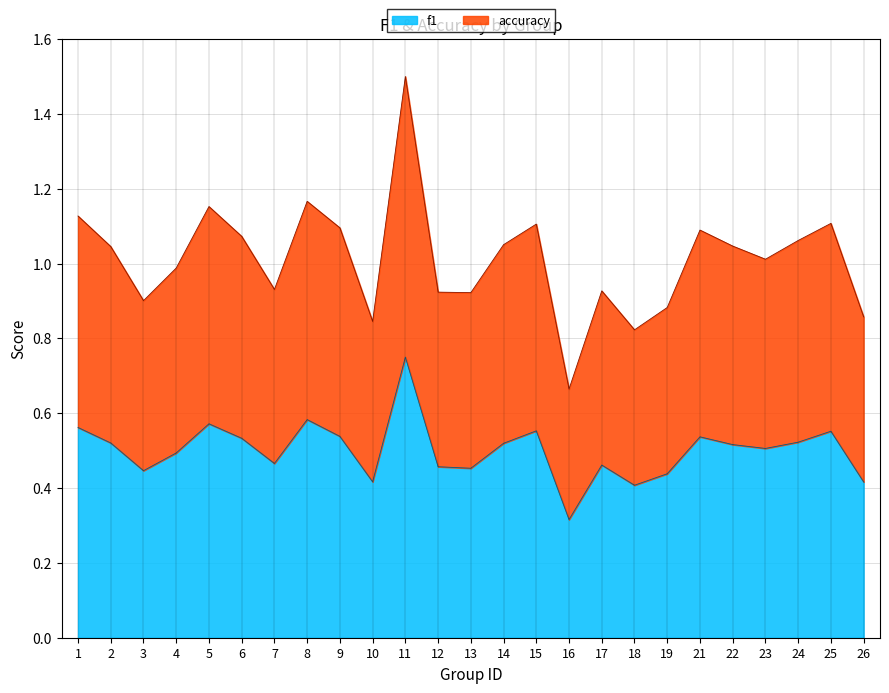

List the labels in order of f1 value, largest first.

11, 8, 5, 1, 15, 25, 9, 21, 6, 24, 2, 14, 22, 23, 4, 7, 17, 12, 13, 3, 19, 10, 26, 18, 16